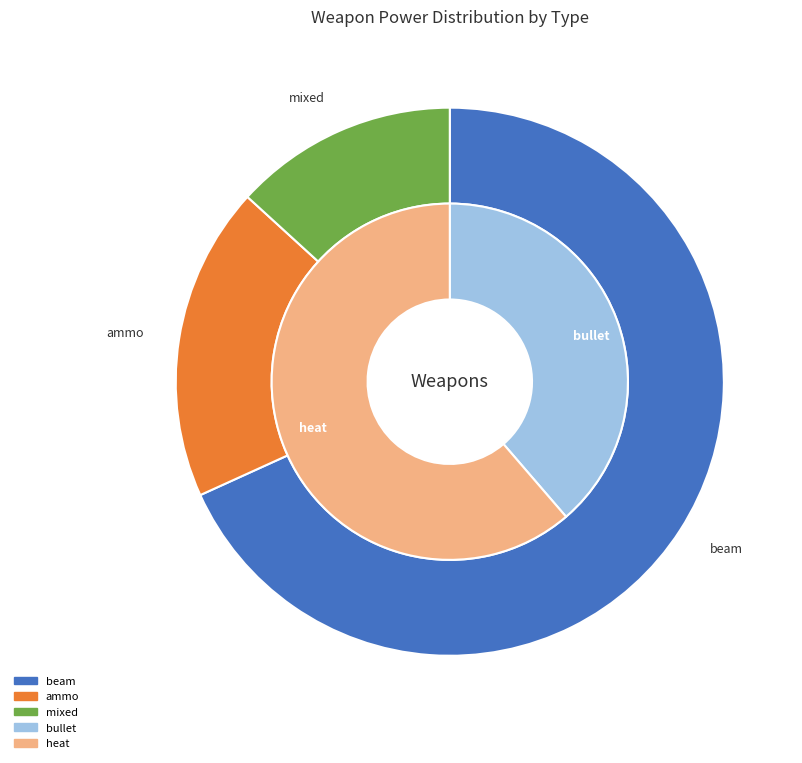

How many segments does this pie chart have?

5